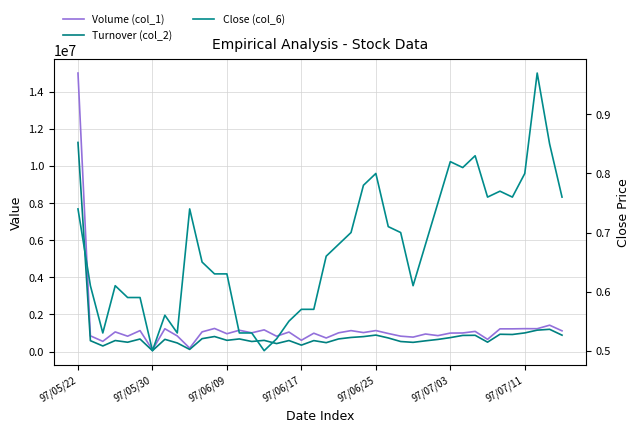

Which category has the highest value in the Turnover (col_2) series?

97/05/22